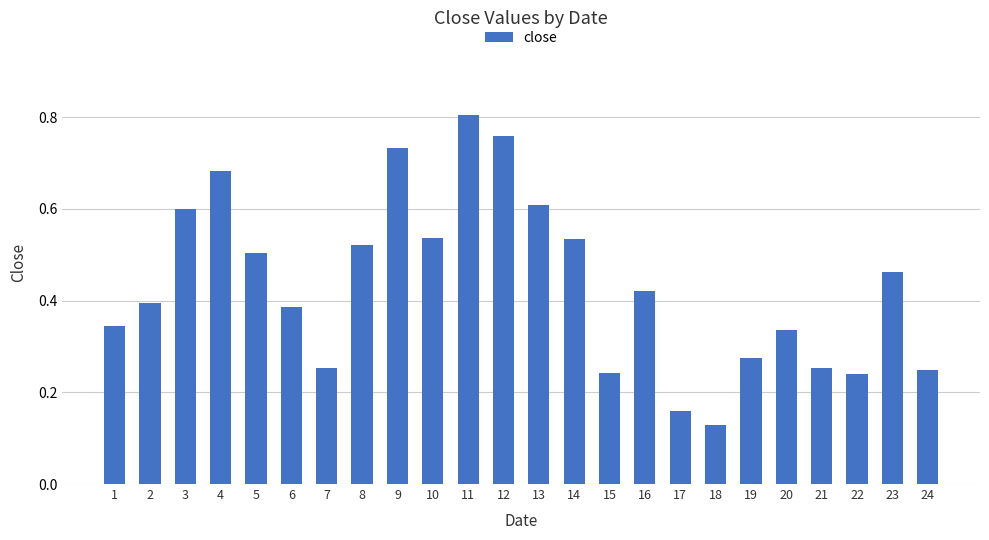

Are the bars grouped side by side (vs. stacked)?

No